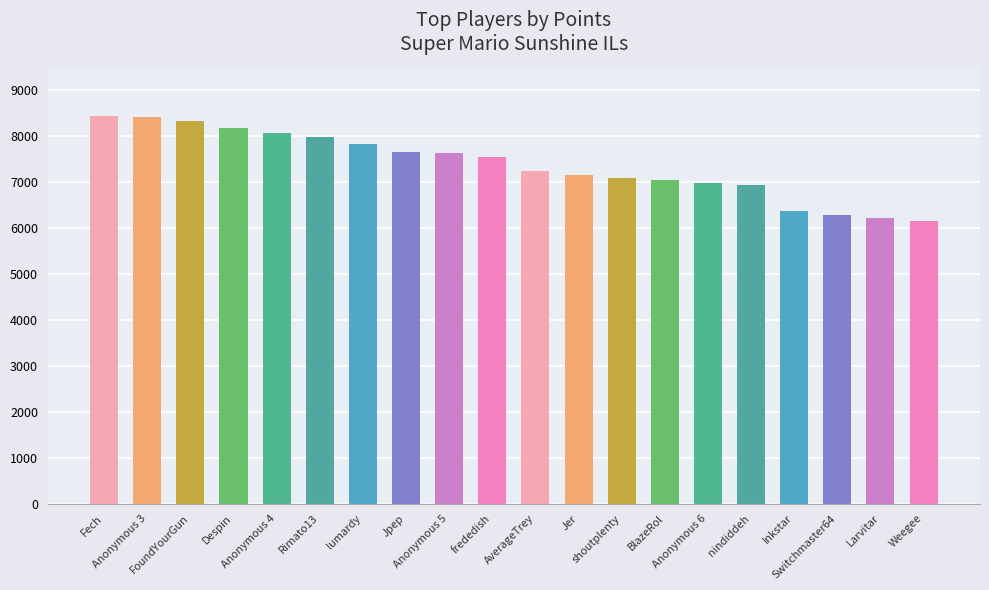

What position from the left is frededish?

10